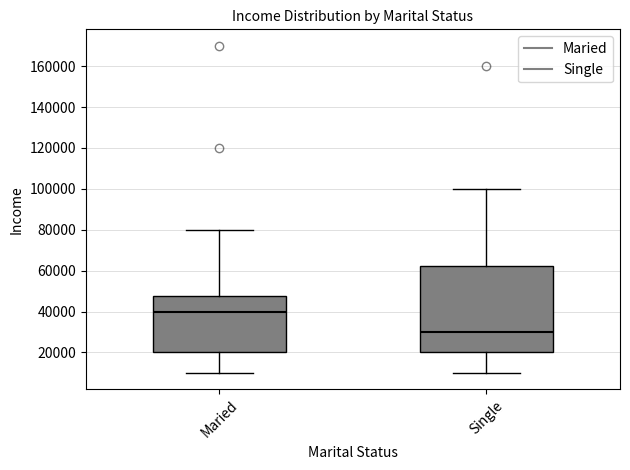

Reading left to right, transcribe this box plot: for each box, give where its median line is, the range the box spans, and where its two whiskers end, as read against the y-axis. The values are not printed on the chart, so give them approximately, as read against the axis.

Maried: median 40000, box 20000 to 48000, whiskers 10000 to 80000
Single: median 30000, box 20000 to 62000, whiskers 10000 to 100000